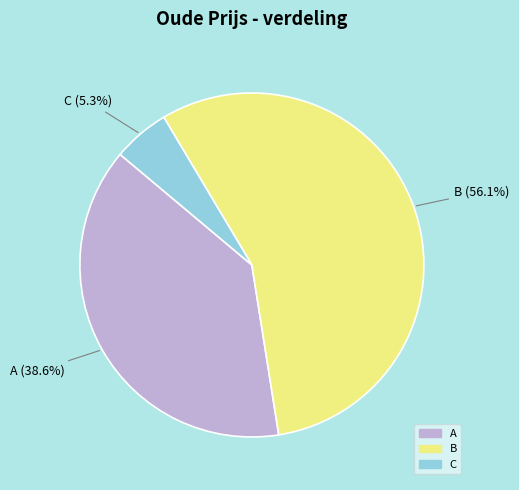

How much of the chart is everything except A?

61.4%